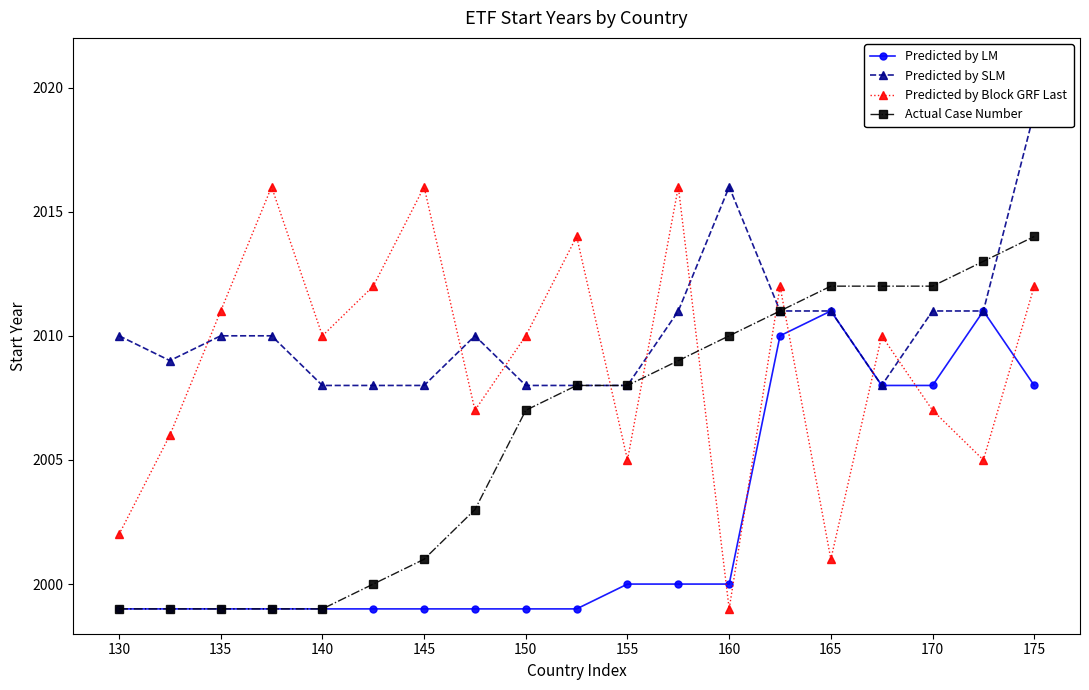

At which label does Actual Case Number reach its minimum?

130